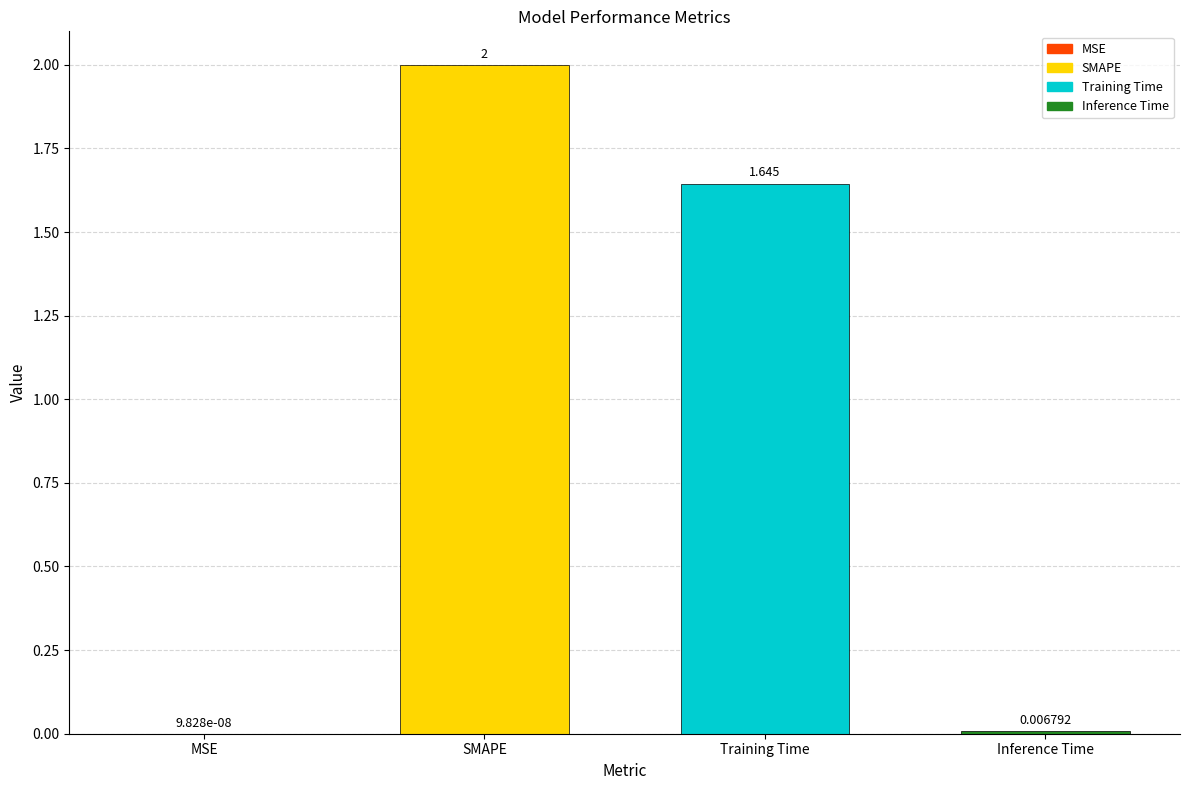

Between Training Time and Inference Time, which is larger?

Training Time